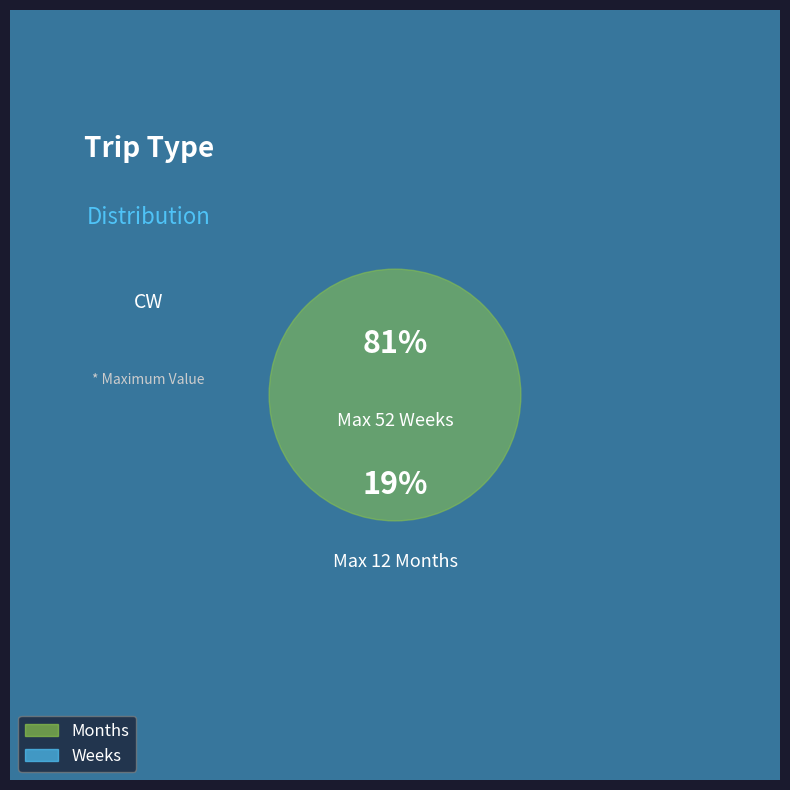

The Weeks slice represents 89% of the pie. True or false?

False